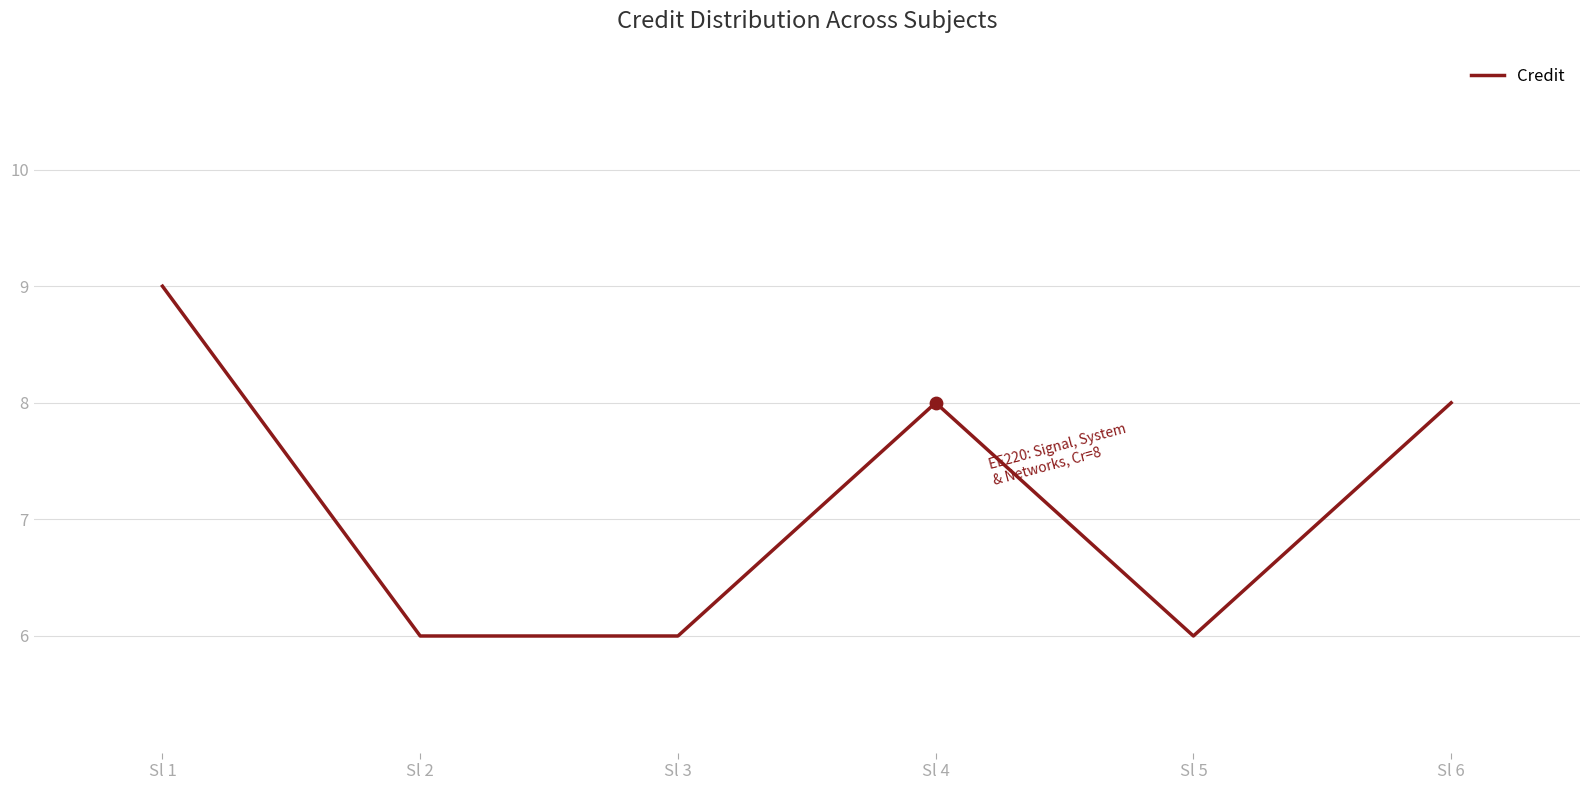

Approximately how many times larger is the value at Sl 5 compared to Sl 3?

1.0